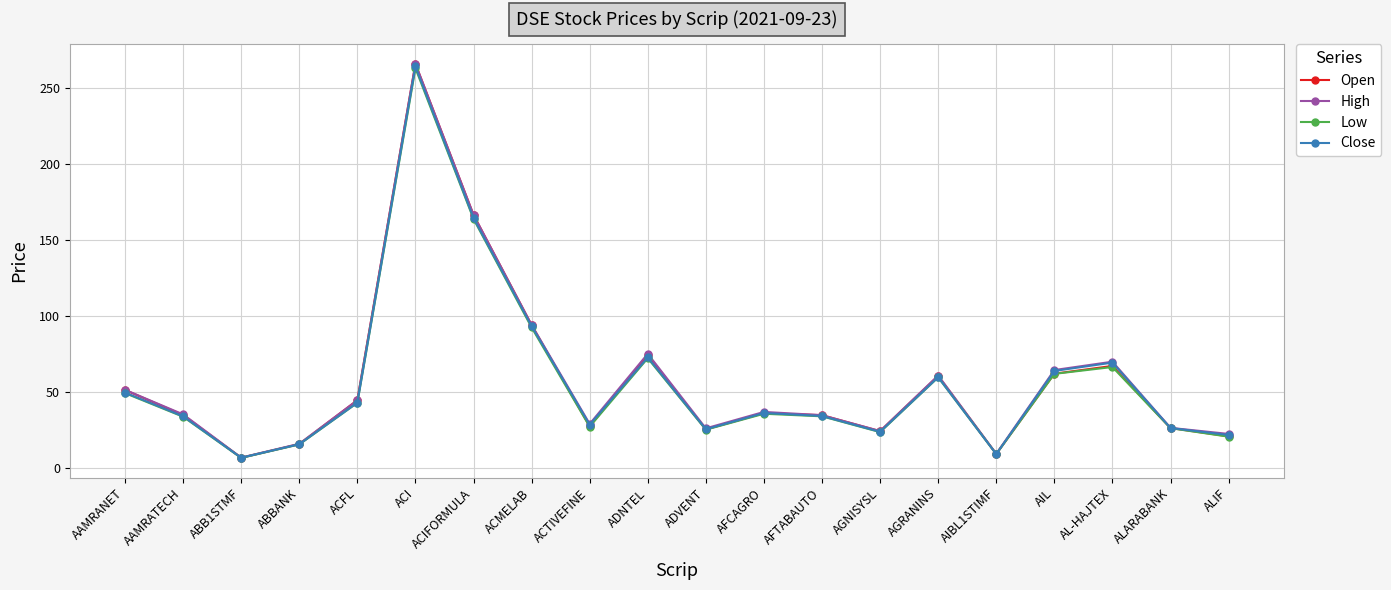

Which series changed the most between ABB1STMF and ACI?

Open